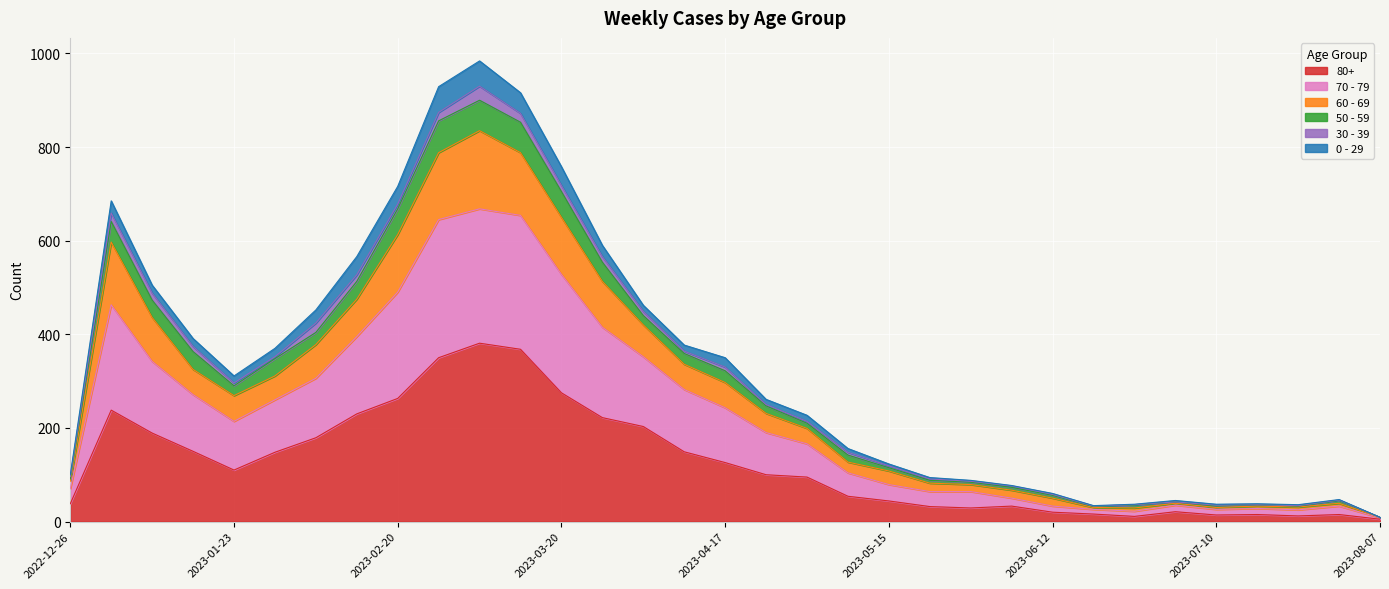

What are all the series names shown in the legend?

80+, 70 - 79, 60 - 69, 50 - 59, 30 - 39, 0 - 29